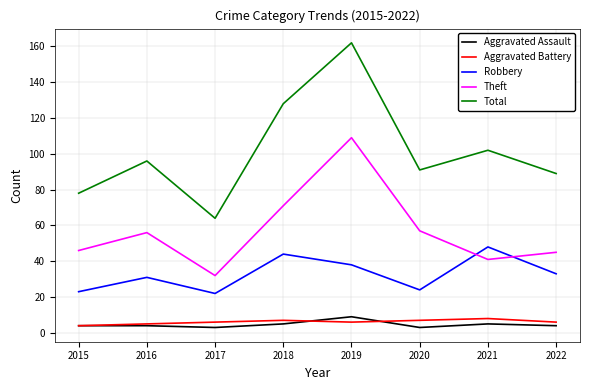

Reading left to right, transcribe all the data shown in this chart.

Aggravated Assault: 4	4	3	5	9	3	5	4
Aggravated Battery: 4	5	6	7	6	7	8	6
Robbery: 23	31	22	44	38	24	48	33
Theft: 46	56	32	71	109	57	41	45
Total: 78	96	64	128	162	91	102	89